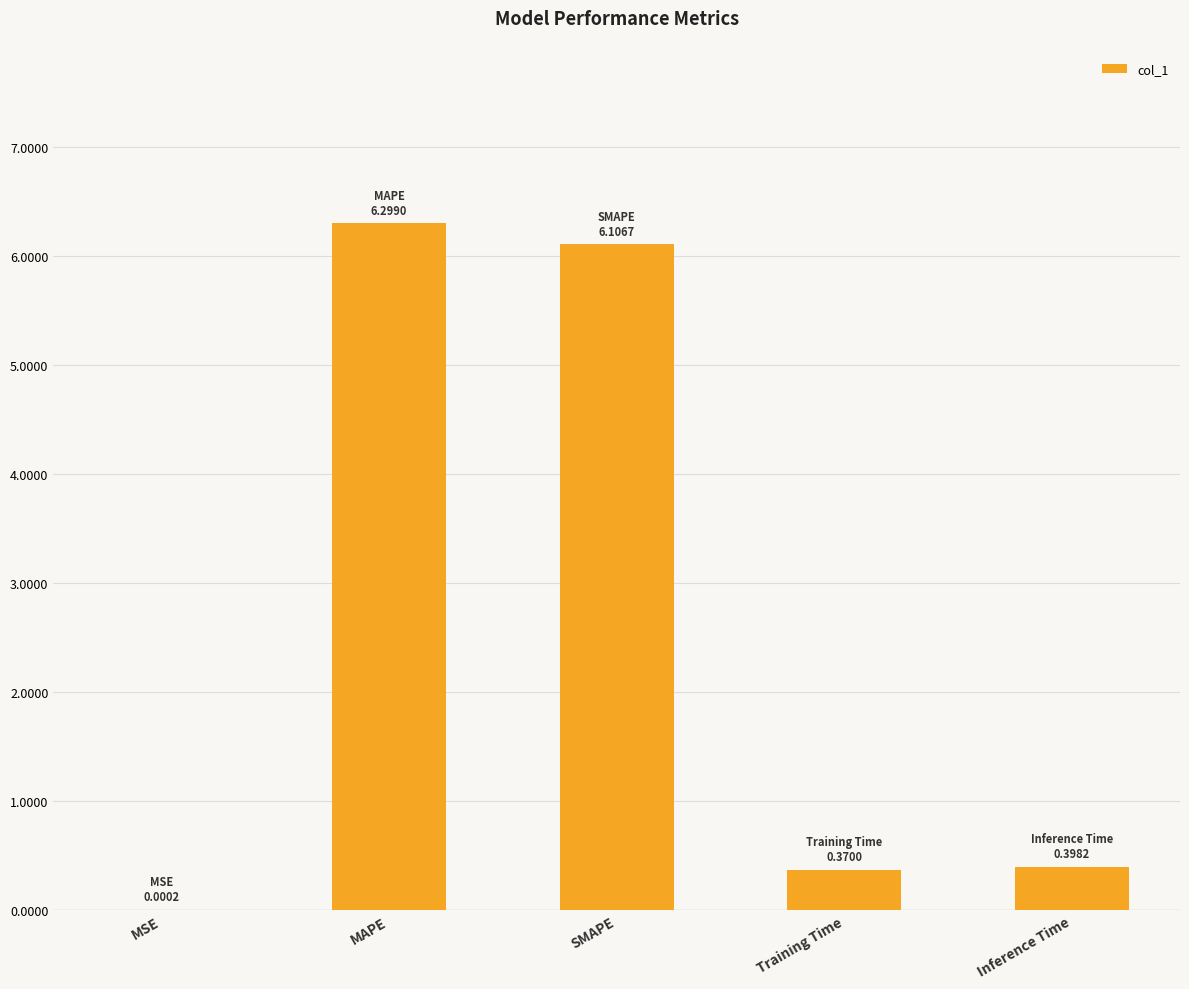

What is the approximate value at Inference Time?

0.4